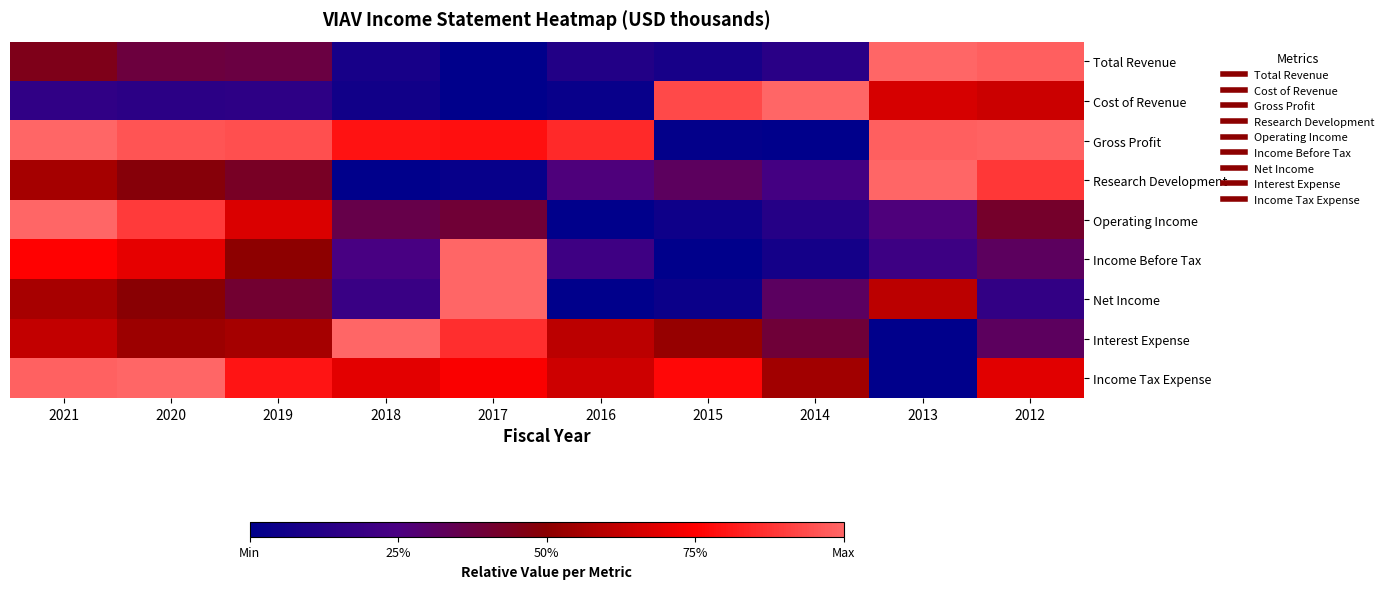

Reading right to left, list all the values displayed in this chart.

Total Revenue: 2012=1.0	2013=1.0	2014=0.1	2015=0.1	2016=0.1	2017=0.0	2018=0.1	2019=0.4	2020=0.4	2021=0.5
Cost of Revenue: 2012=0.6	2013=0.7	2014=1.0	2015=0.9	2016=0.0	2017=0.0	2018=0.1	2019=0.2	2020=0.1	2021=0.2
Gross Profit: 2012=1.0	2013=1.0	2014=0.0	2015=0.0	2016=0.9	2017=0.8	2018=0.8	2019=0.9	2020=1.0	2021=1.0
Research Development: 2012=0.9	2013=1.0	2014=0.2	2015=0.3	2016=0.3	2017=0.0	2018=0.0	2019=0.4	2020=0.5	2021=0.6
Operating Income: 2012=0.4	2013=0.3	2014=0.1	2015=0.0	2016=0.0	2017=0.4	2018=0.4	2019=0.7	2020=0.9	2021=1.0
Income Before Tax: 2012=0.3	2013=0.2	2014=0.1	2015=0.0	2016=0.2	2017=1.0	2018=0.2	2019=0.5	2020=0.7	2021=0.8
Net Income: 2012=0.2	2013=0.6	2014=0.3	2015=0.0	2016=0.0	2017=1.0	2018=0.2	2019=0.4	2020=0.5	2021=0.6
Interest Expense: 2012=0.3	2013=0.0	2014=0.4	2015=0.5	2016=0.6	2017=0.9	2018=1.0	2019=0.6	2020=0.5	2021=0.6
Income Tax Expense: 2012=0.7	2013=0.0	2014=0.5	2015=0.8	2016=0.6	2017=0.7	2018=0.7	2019=0.8	2020=1.0	2021=1.0